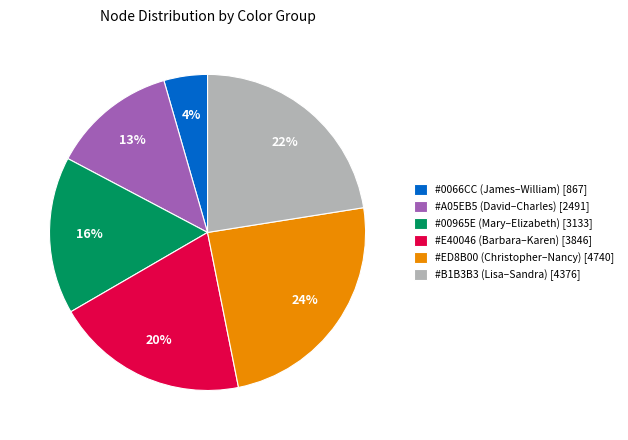

To the nearest percent, what is the difference between the largest and smallest slice percentages?

20%